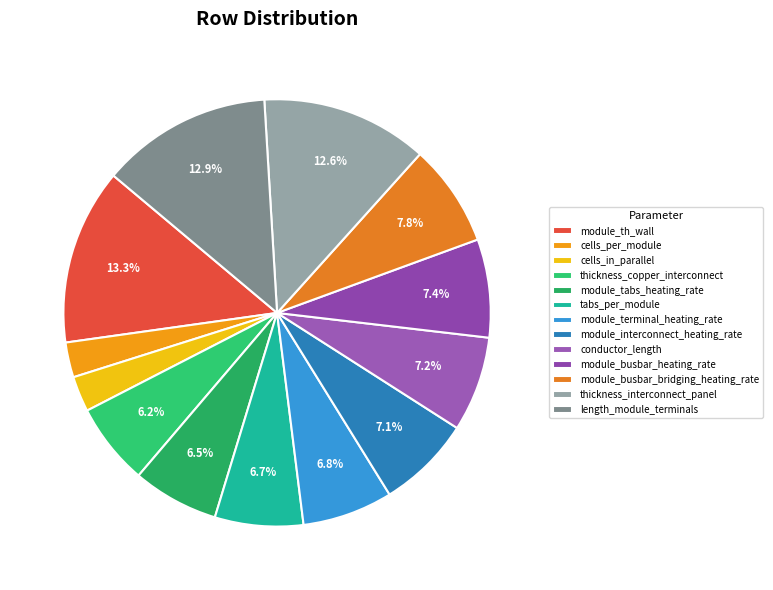

To the nearest percent, what is the combined percentage of thickness_interconnect_panel and cells_per_module?

15%